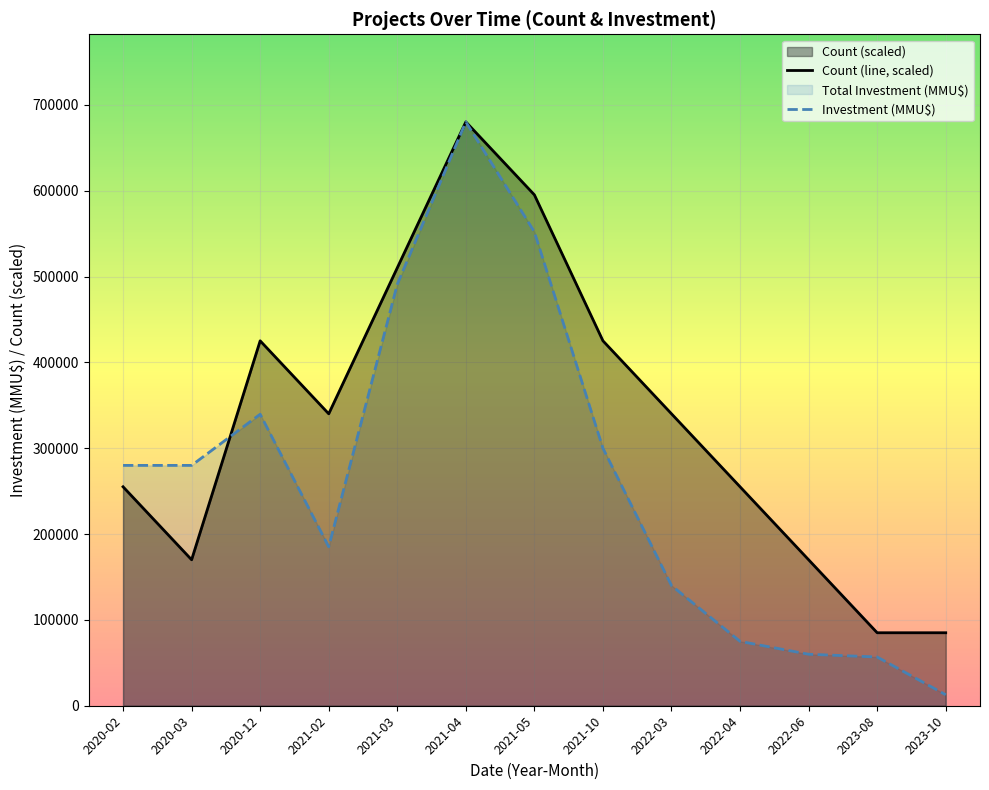

Where is the first local maximum for Investment (MMU$)?

2020-12